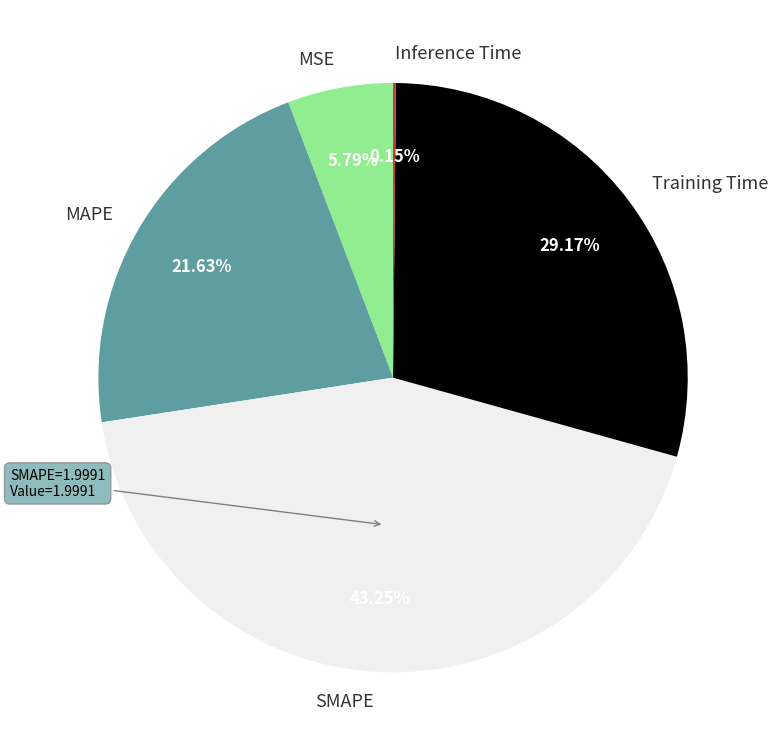

To the nearest percent, what percentage of the pie is MAPE?

22%